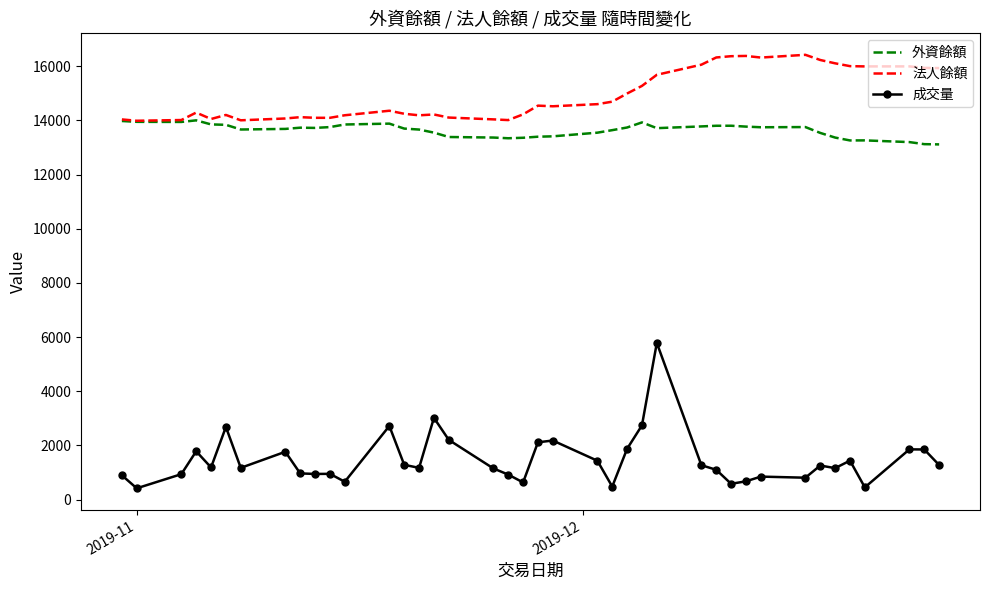

Which series has the largest total across all categories?

法人餘額